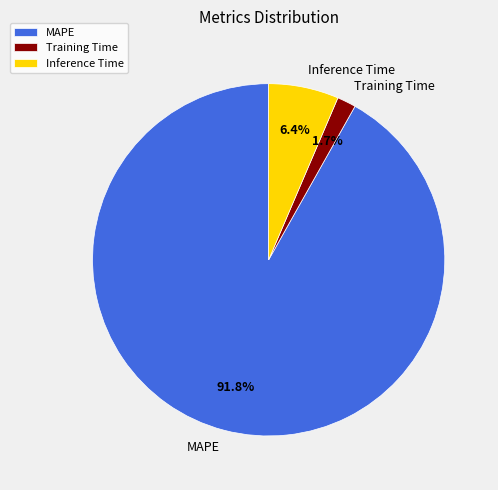

How many segments does this pie chart have?

3